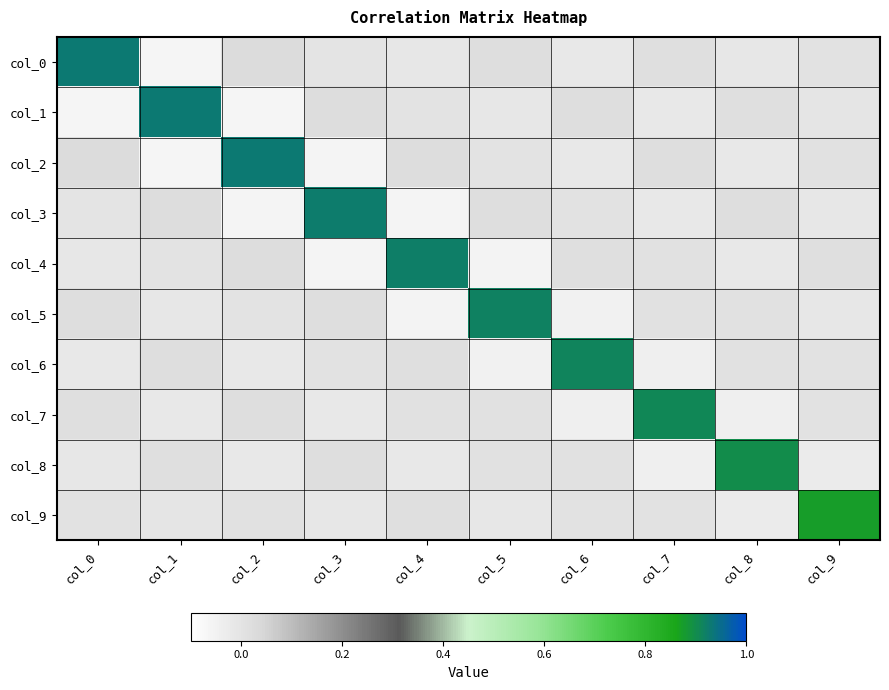

Between col_8 and col_0, which is larger?

col_0